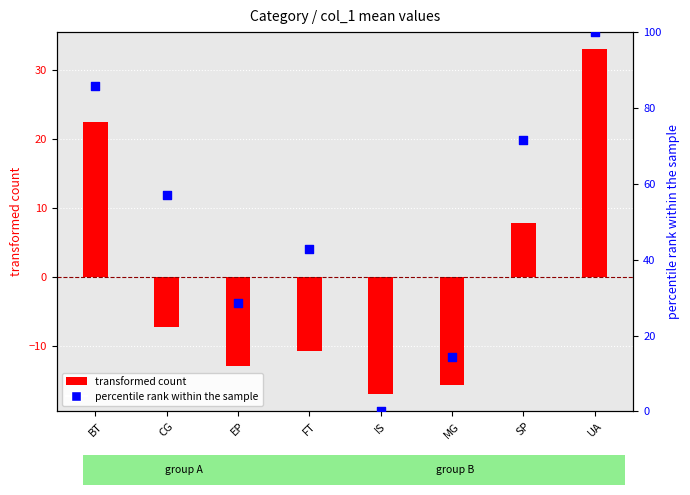

Which series contains the lowest Y value?

transformed count